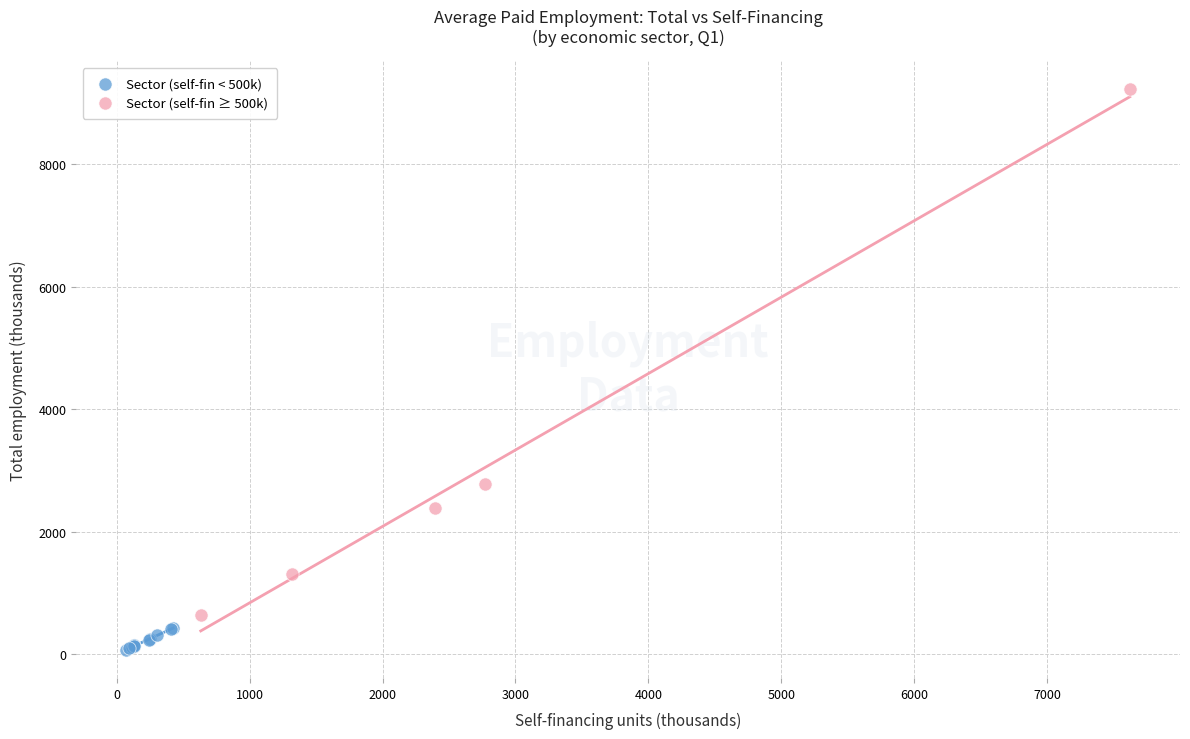

Which series reaches the minimum Y coordinate?

Sector (self-fin < 500k)